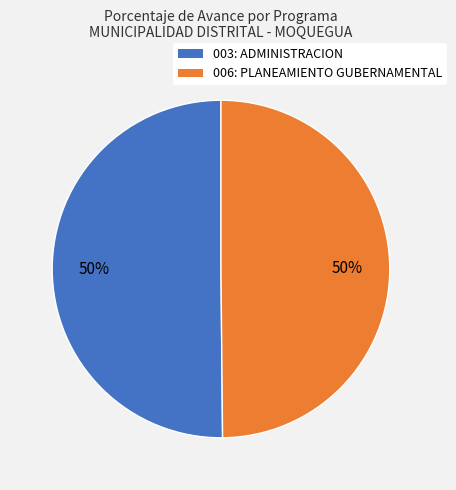

Combined, do 003: ADMINISTRACION and 006: PLANEAMIENTO GUBERNAMENTAL account for over 50%?

Yes